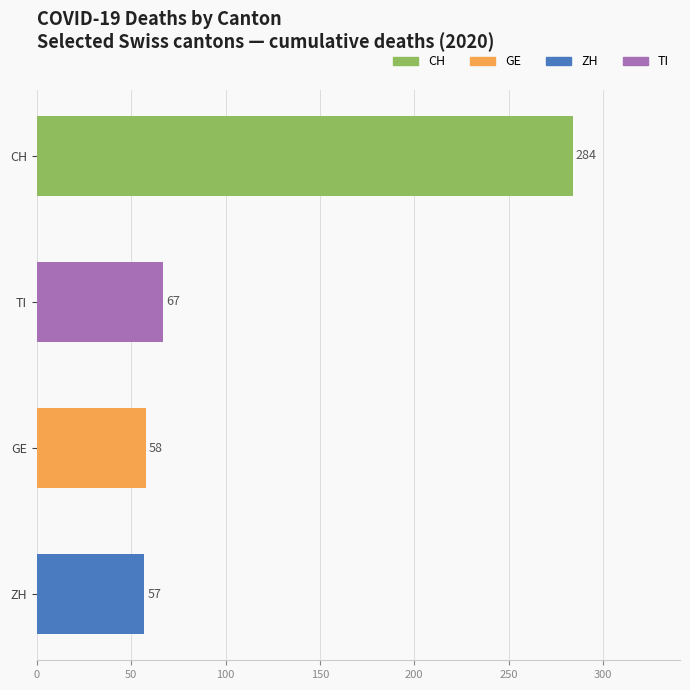

What is the difference between the second highest and second lowest values?

9